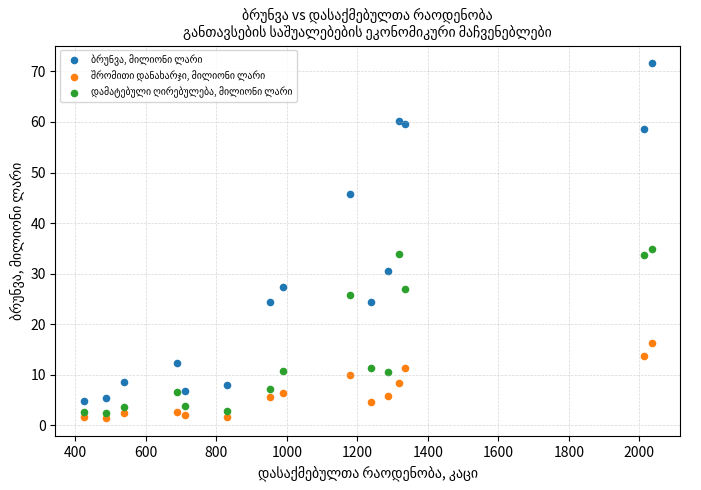

What is the X range (max minus min) for the scatter plot?

1611.0